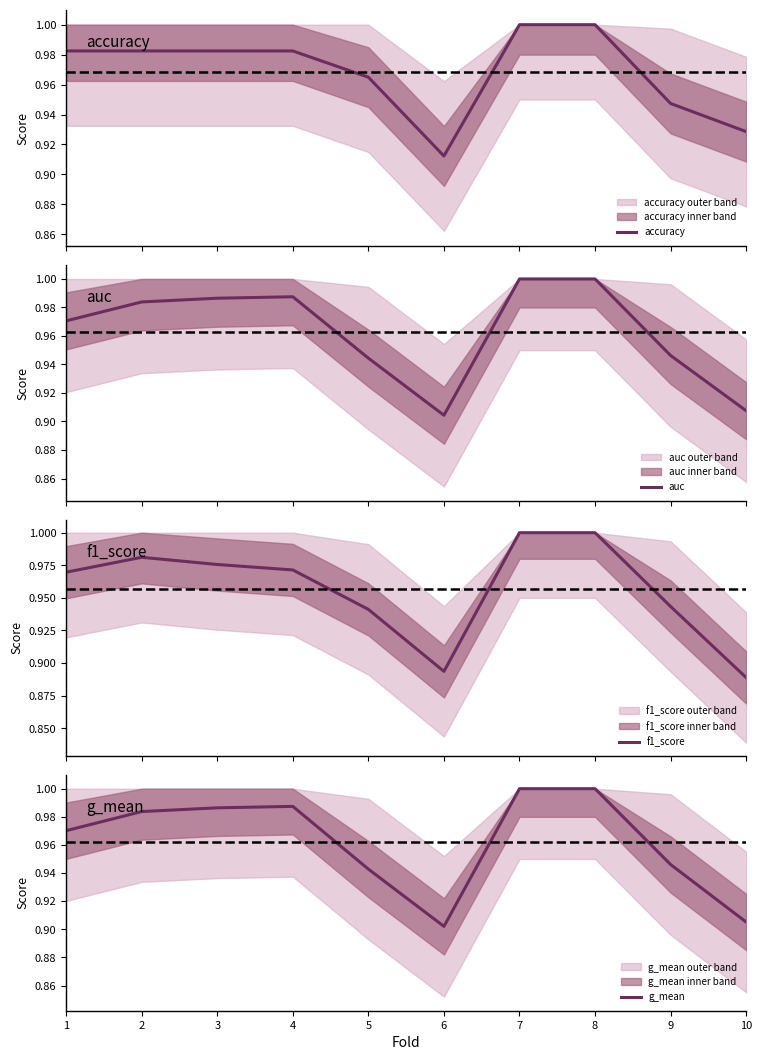

Does the chart display data point markers on the line(s)?

No